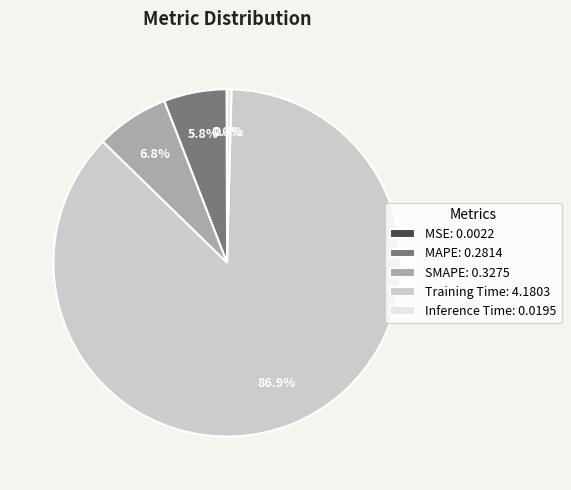

To the nearest percent, what is the difference between the largest and smallest slice percentages?

87%